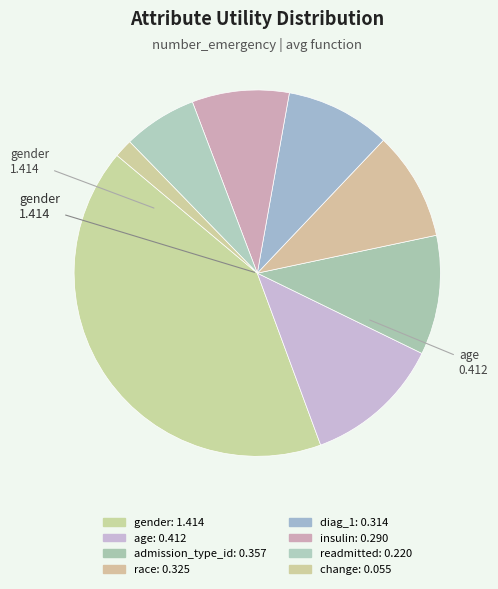

Is the sum of age and admission_type_id greater than half?

No